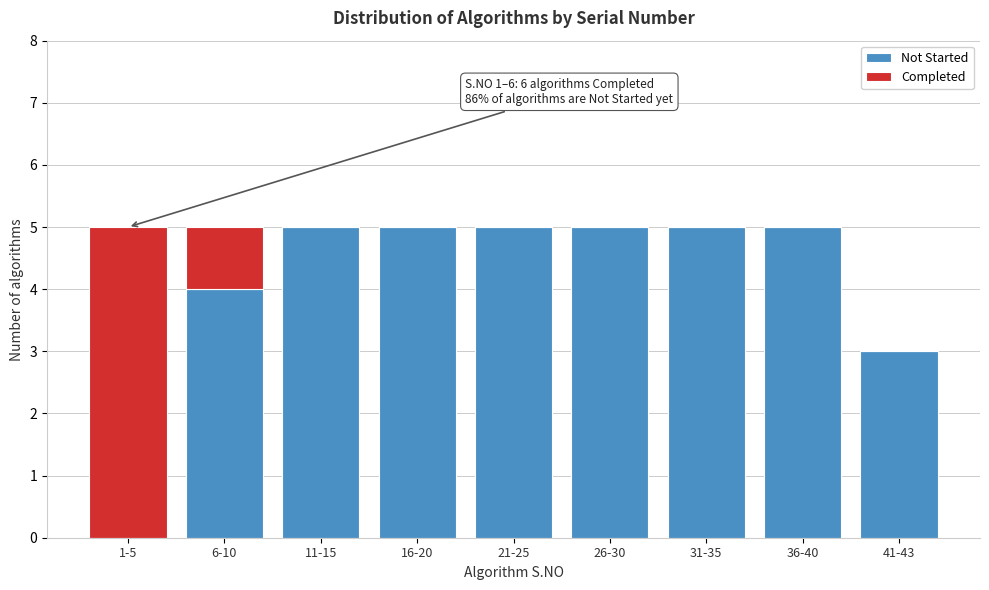

Reading right to left, list the values for the Not Started series.

41-43=3	36-40=5	31-35=5	26-30=5	21-25=5	16-20=5	11-15=5	6-10=4	1-5=0